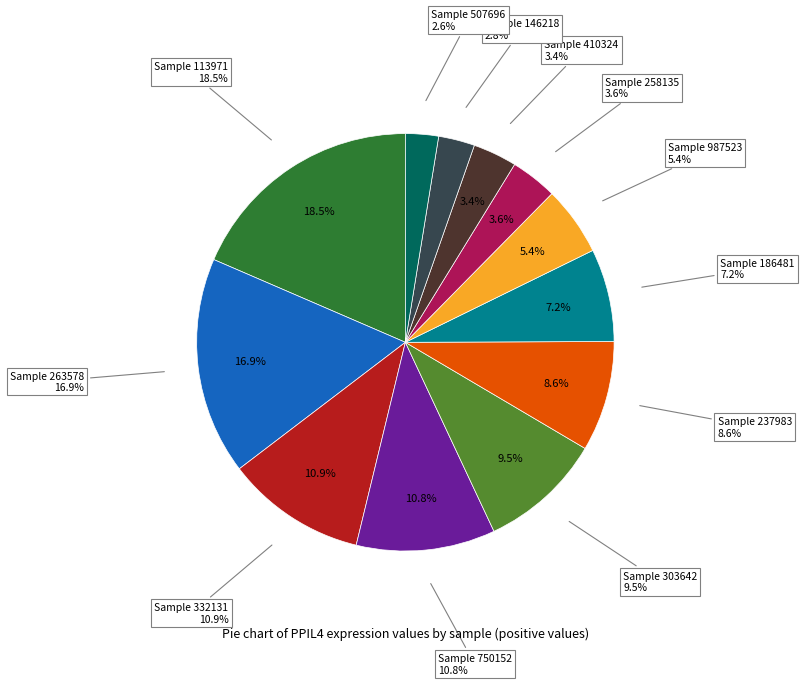

Does 303642 account for over 50% of the chart?

No